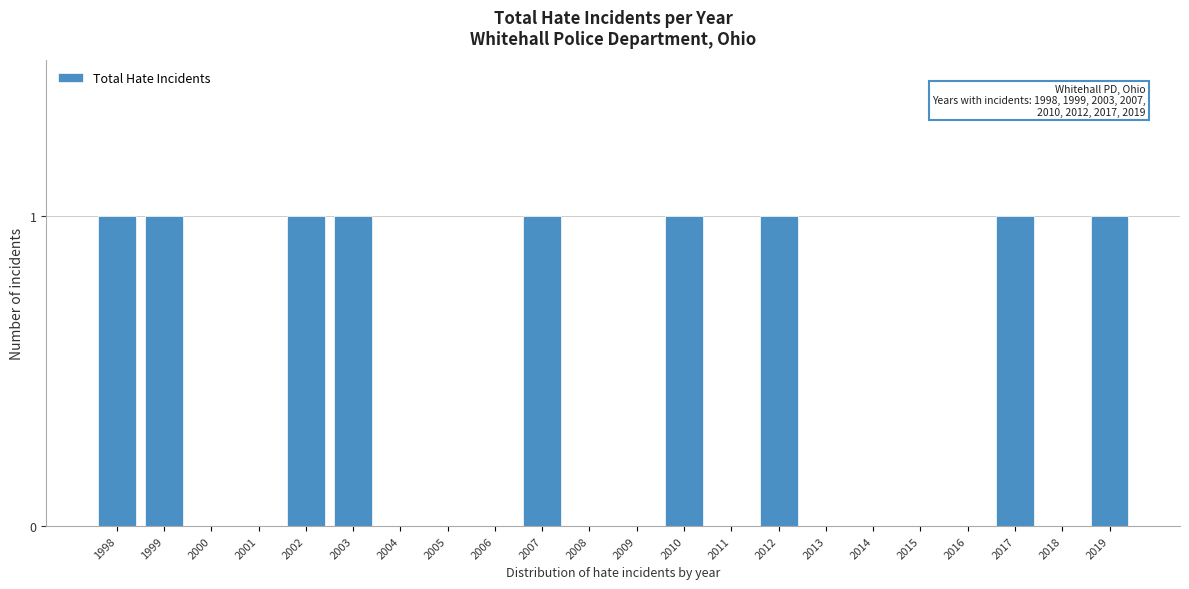

Reading left to right, extract all data points from this chart.

1998=1	1999=1	2000=0	2001=0	2002=1	2003=1	2004=0	2005=0	2006=0	2007=1	2008=0	2009=0	2010=1	2011=0	2012=1	2013=0	2014=0	2015=0	2016=0	2017=1	2018=0	2019=1